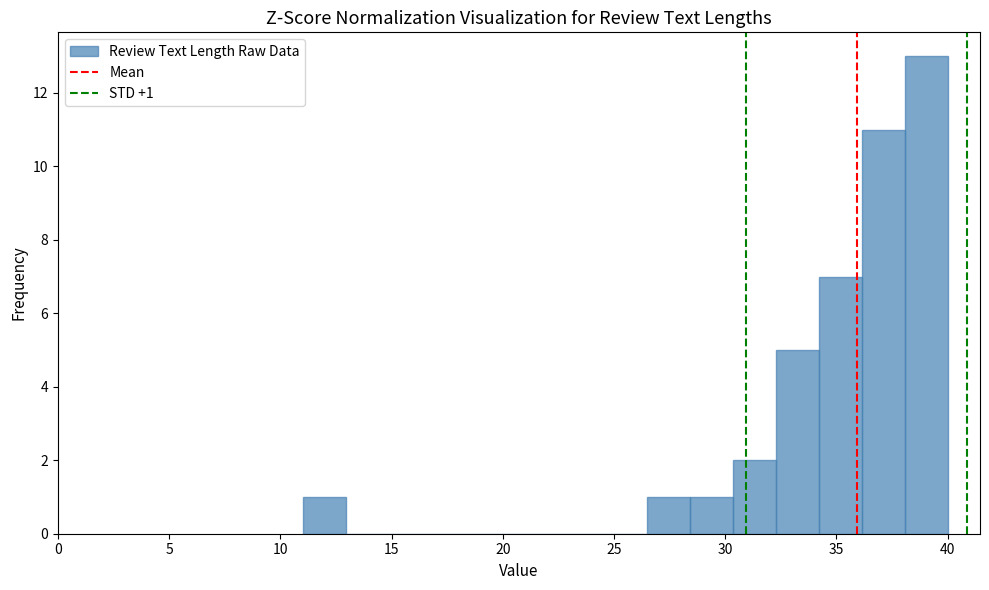

Around what value on the x-axis is the tallest bar? Give the approximate position of its centre, as read against the axis.

39.0